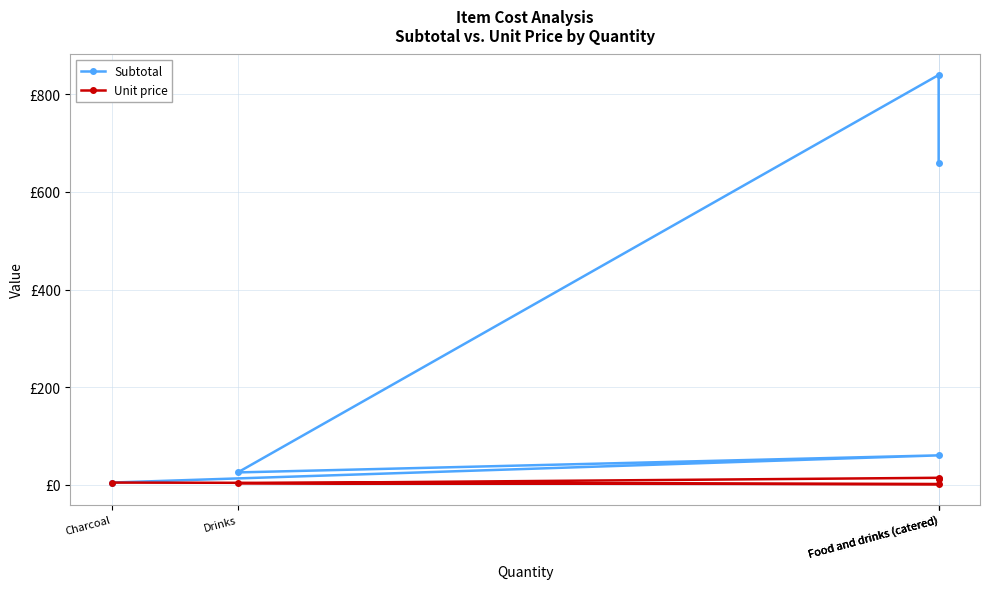

True or false: Unit price and Subtotal cross at least once.

False